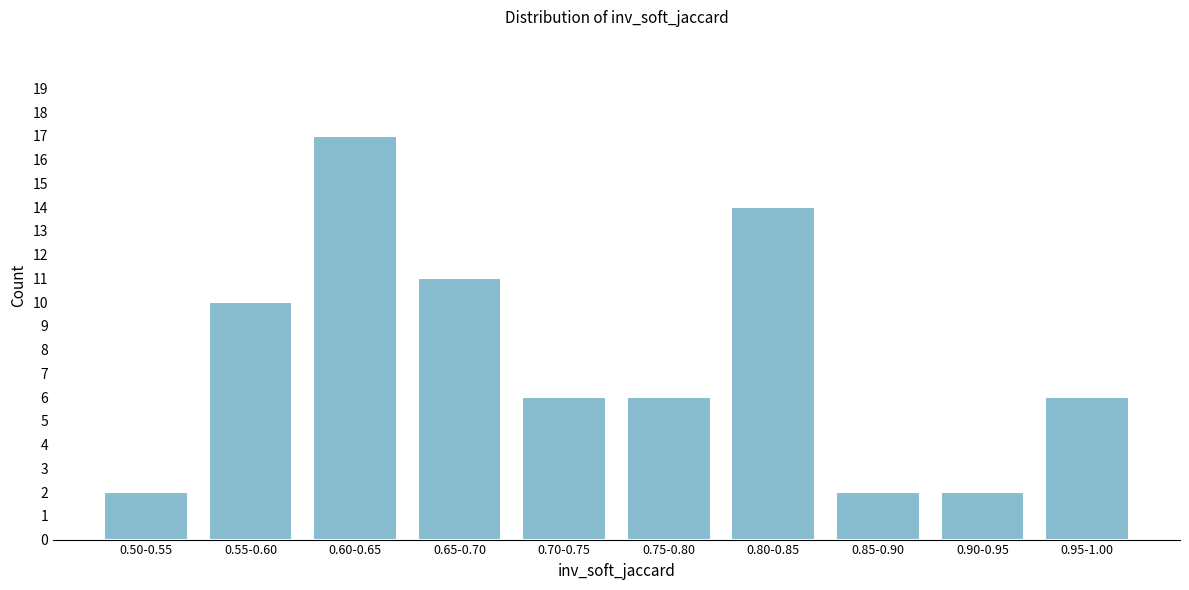

Reading left to right, extract all data points from this chart.

2	10	17	11	6	6	14	2	2	6